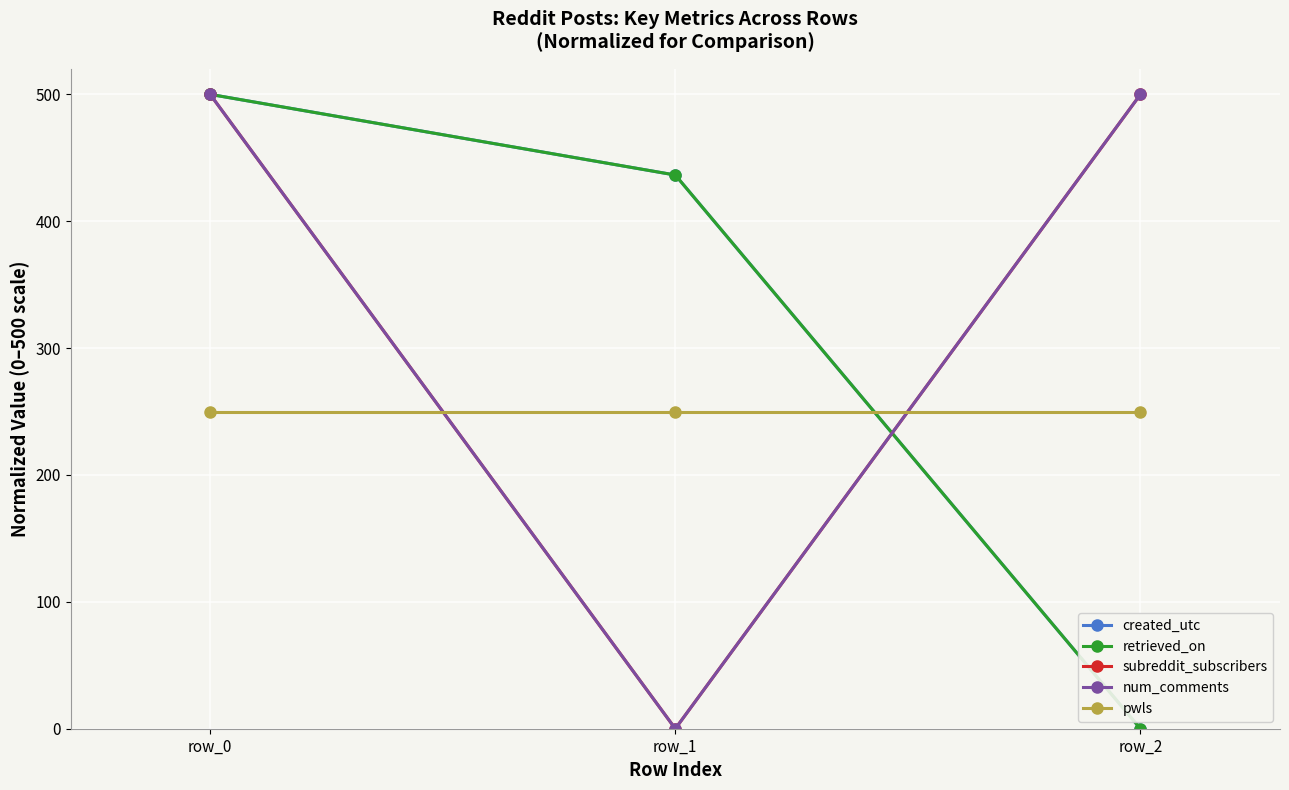

The created_utc series shows 91.5 at row_1. True or false?

False